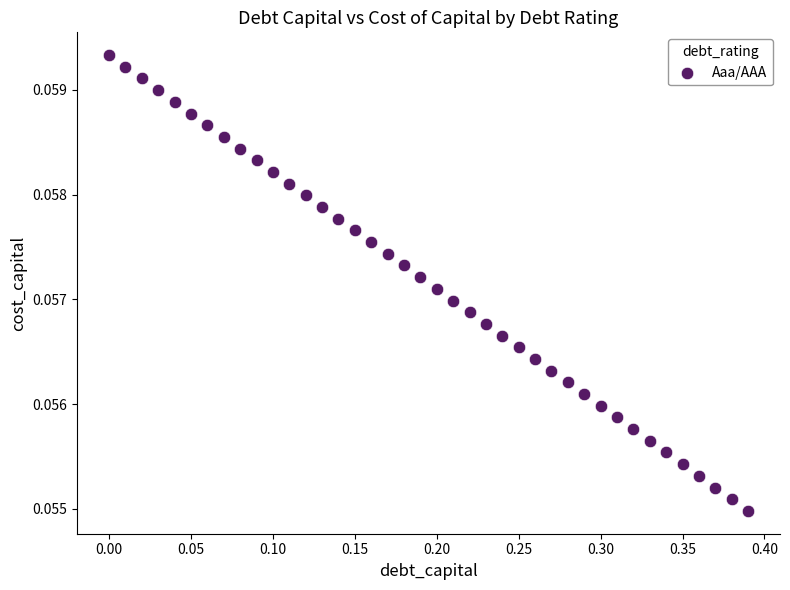

What is the range of X values (max minus min)?

0.4